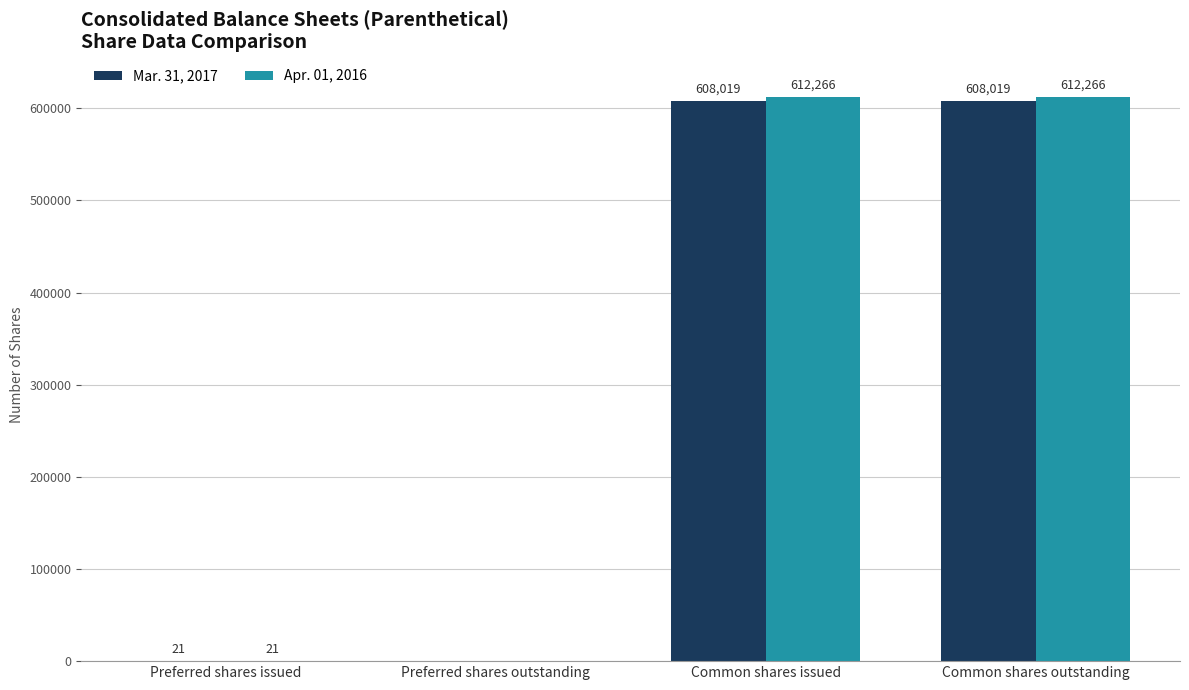

True or false: Apr. 01, 2016 has a value of 612266 at Common shares issued.

True